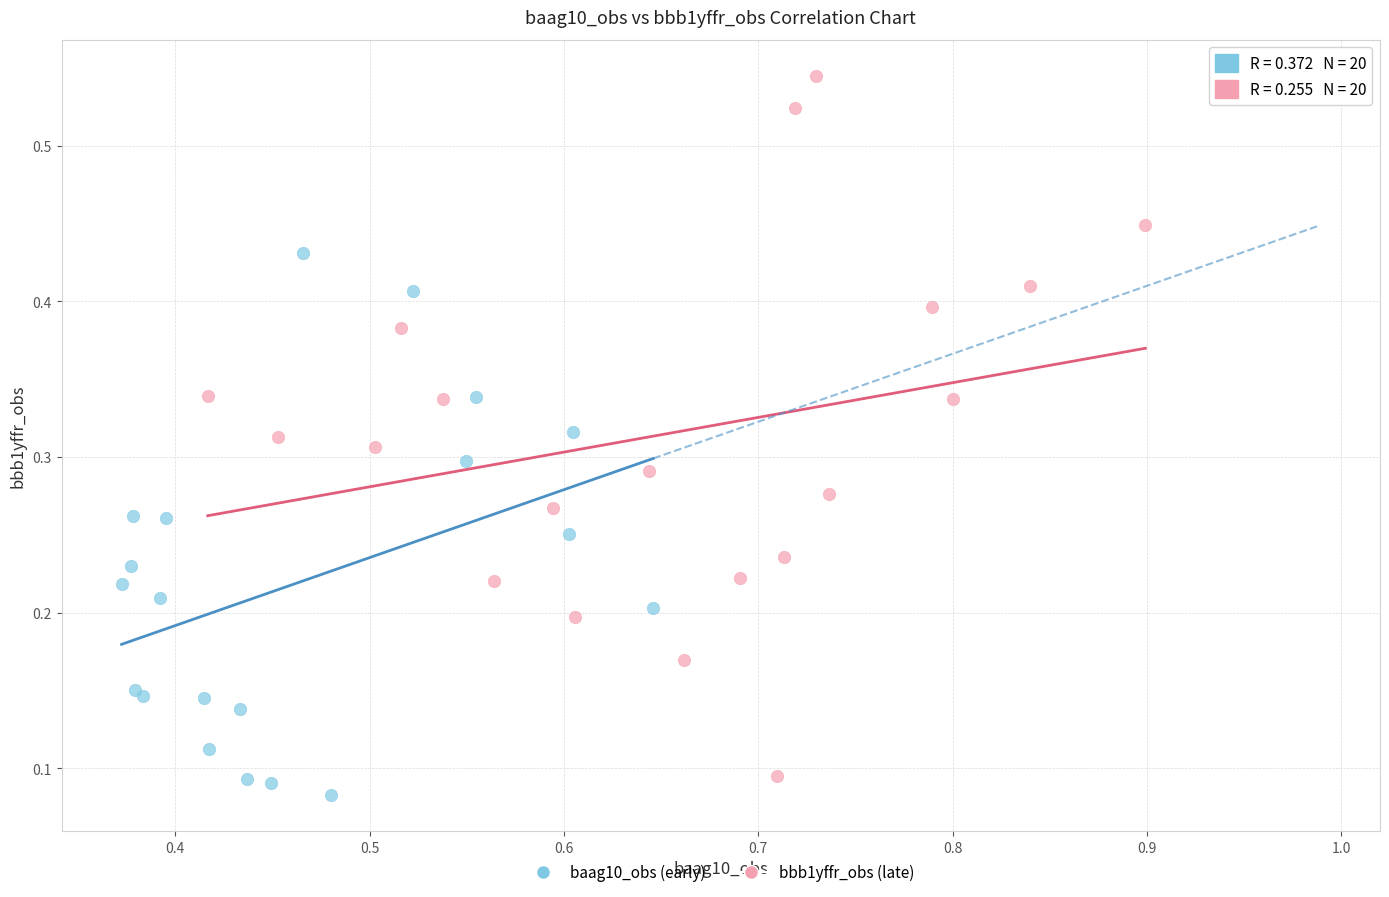

Which series has the widest spread of Y values?

bbb1yffr_obs (late)